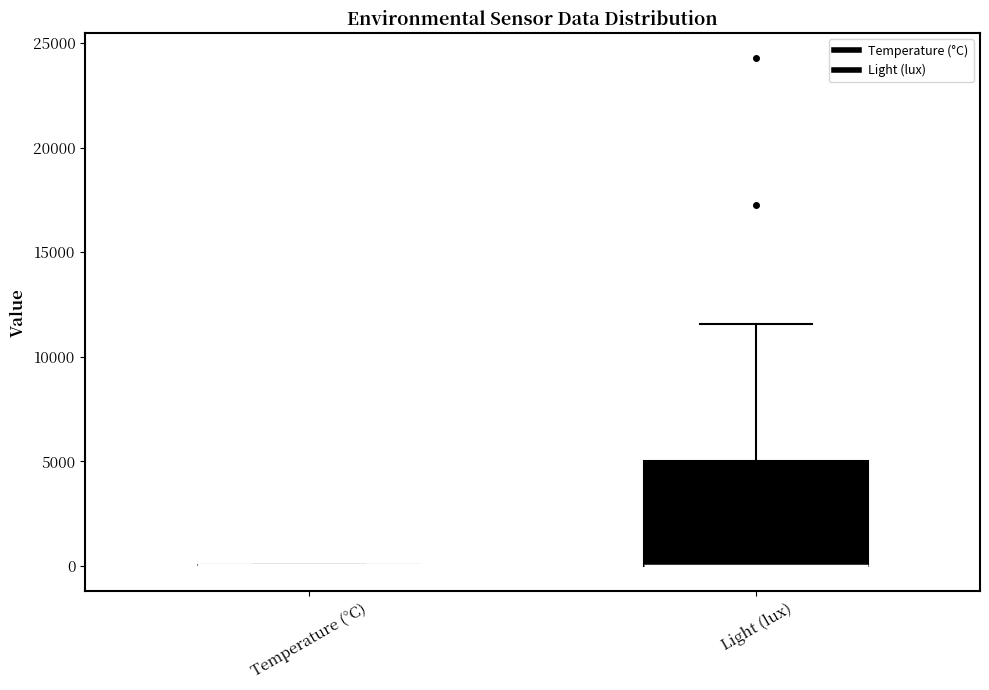

Comparing the boxes themselves (not the whiskers), which one is the tallest?

Light (lux)